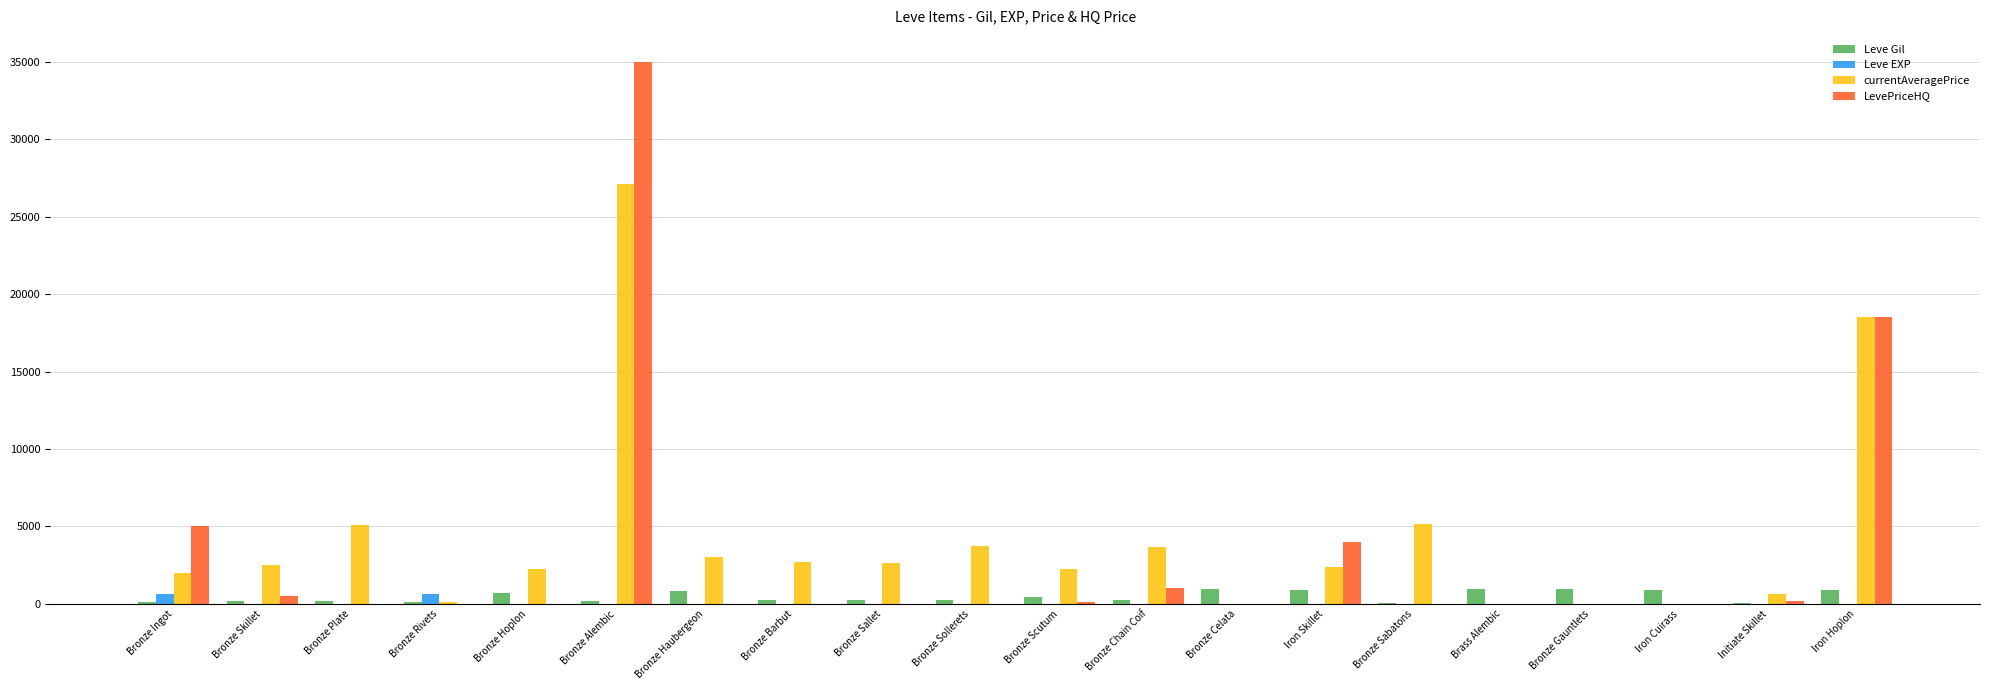

What is the maximum value for LevePriceHQ?

34999